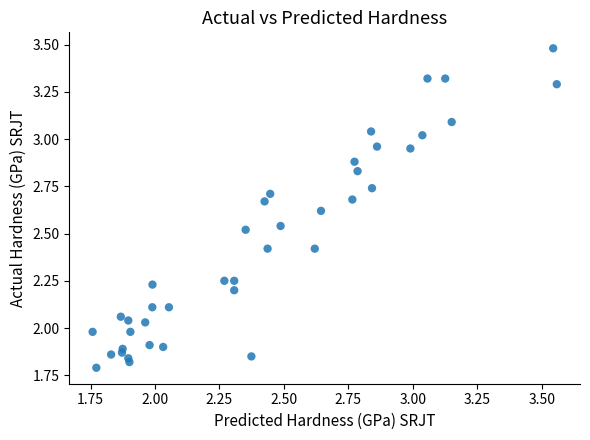

What is the range of Y values (max minus min)?

1.7